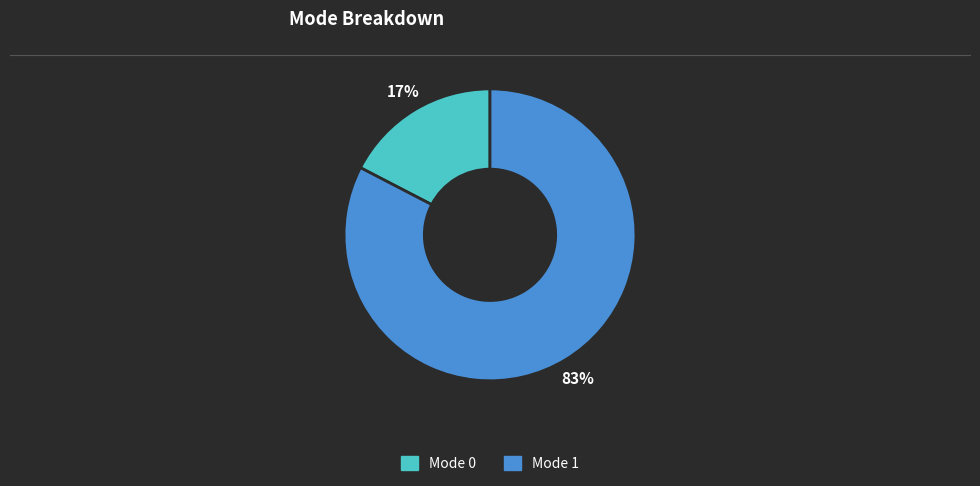

Is there a majority slice in this chart?

Yes